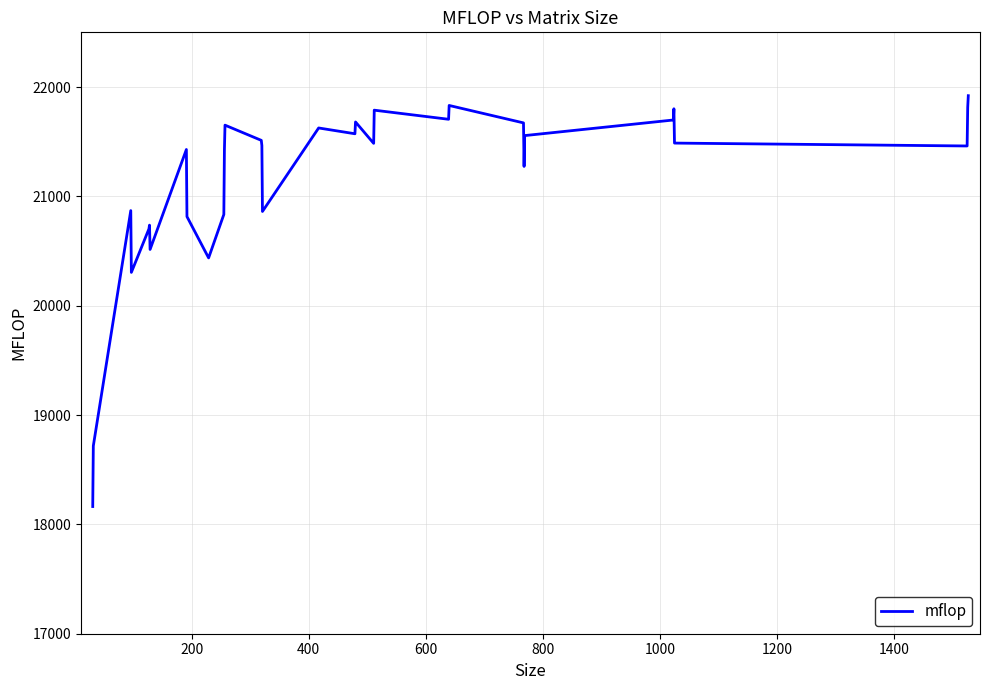

What is the difference between the maximum and minimum values?

3757.3